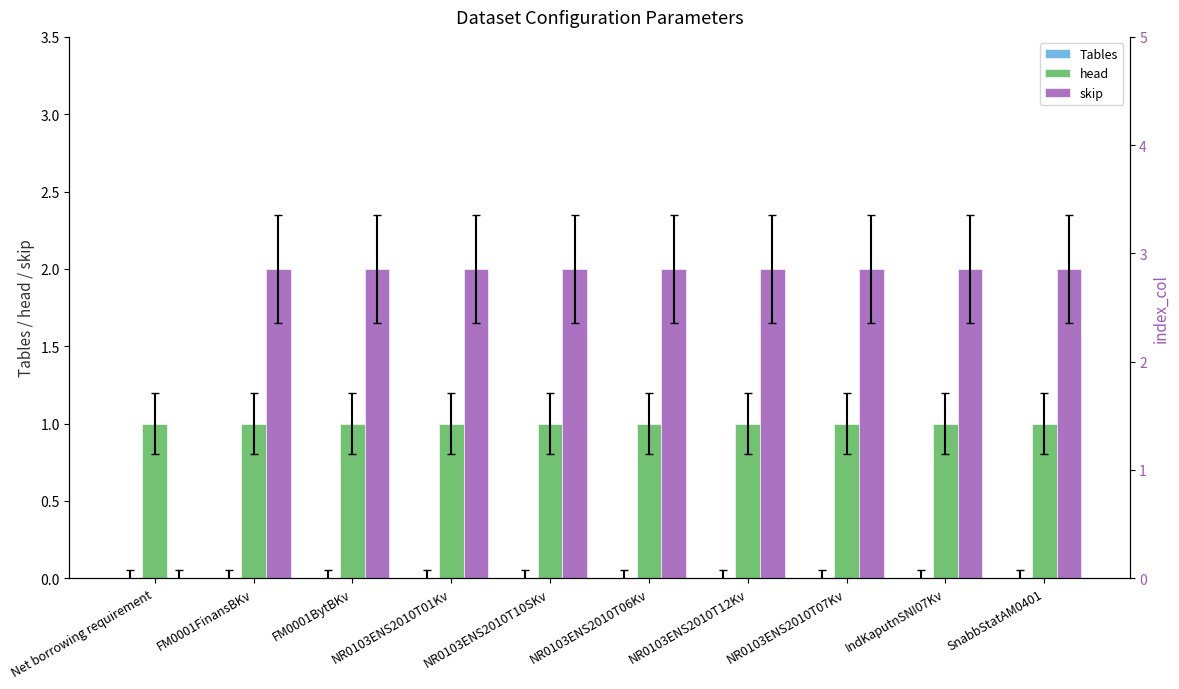

How many groups of bars are there?

10